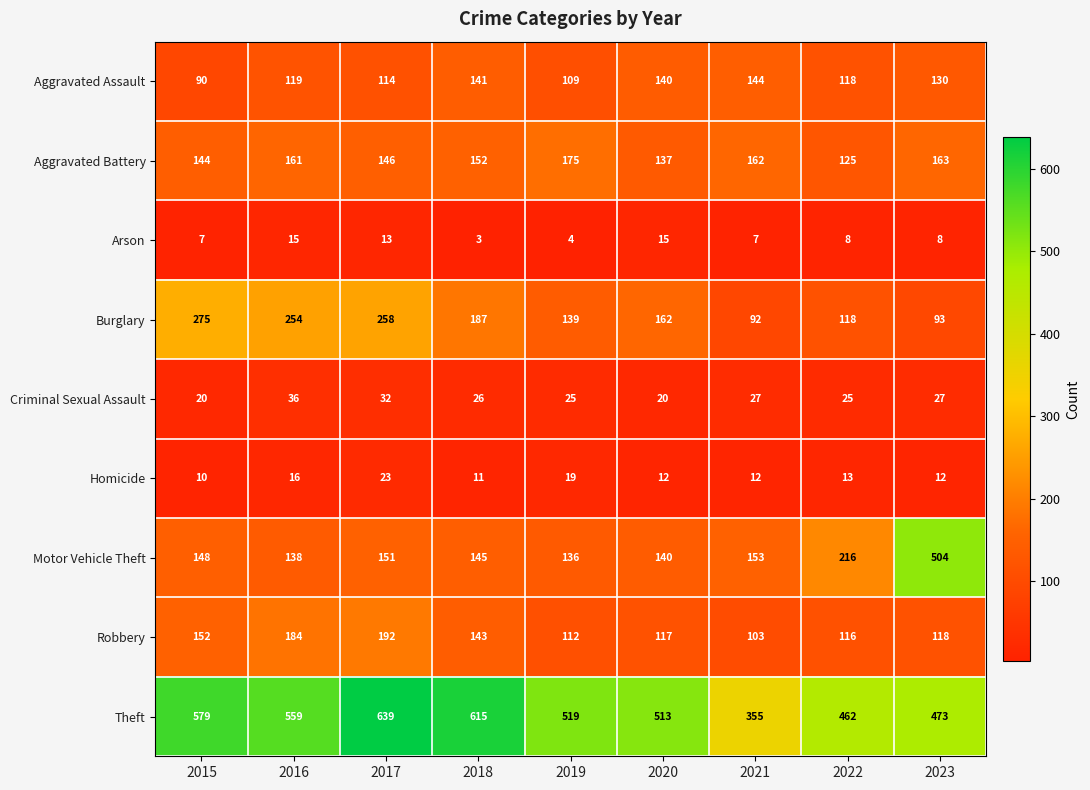

How many values in the Robbery series are below 118?

4